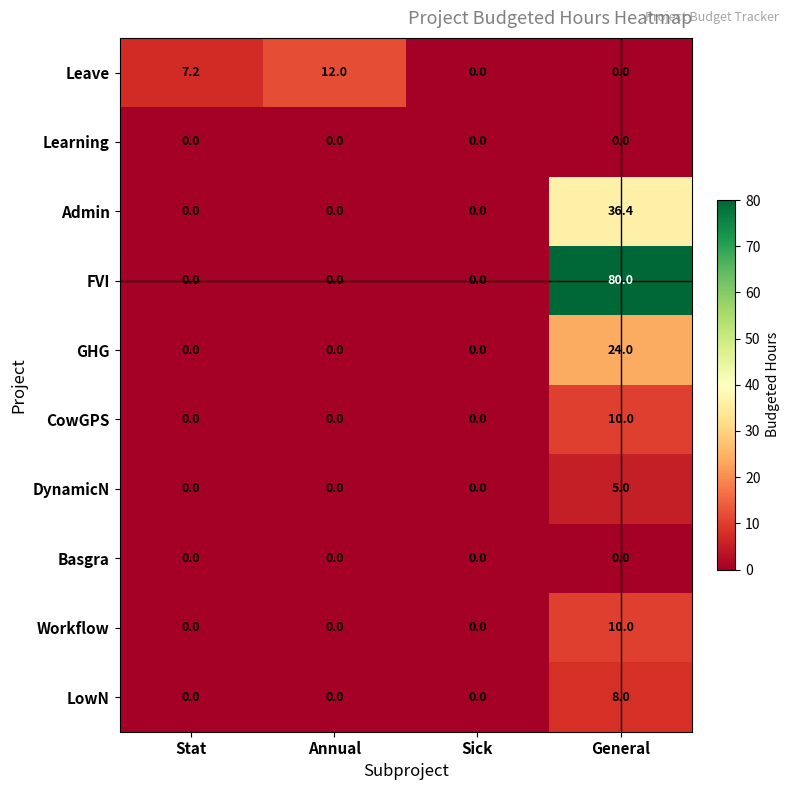

What is the difference between the second highest and minimum values in the Leave series?

7.2